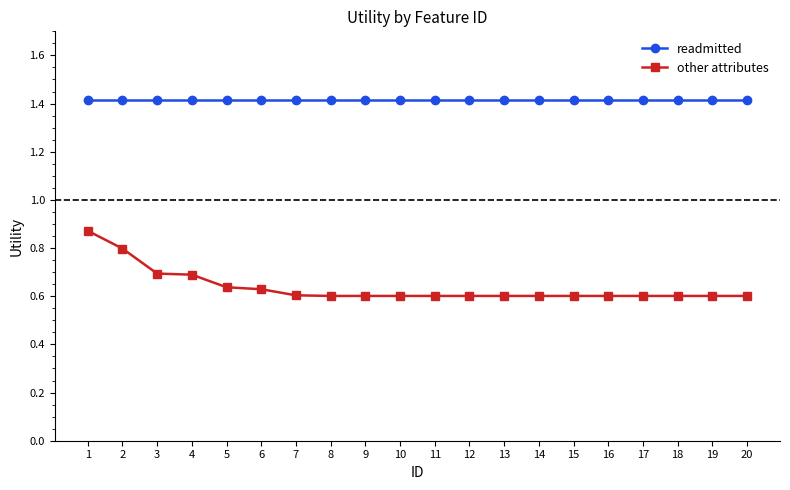

Does the chart have visible grid lines?

No